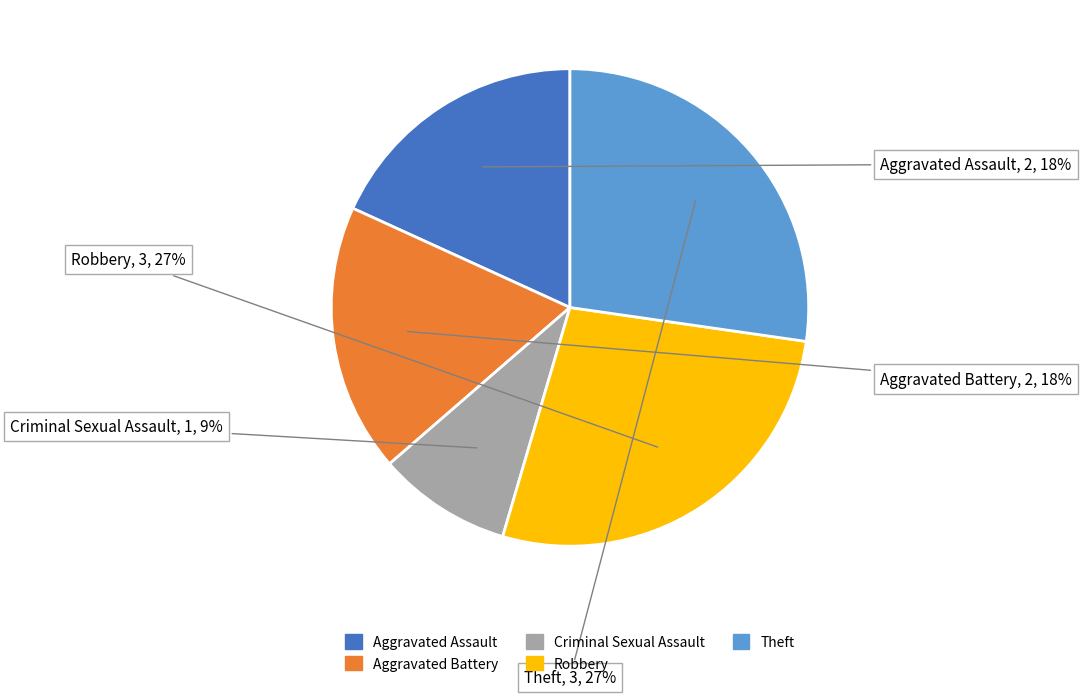

True or false: Aggravated Battery accounts for 28% of the total.

False